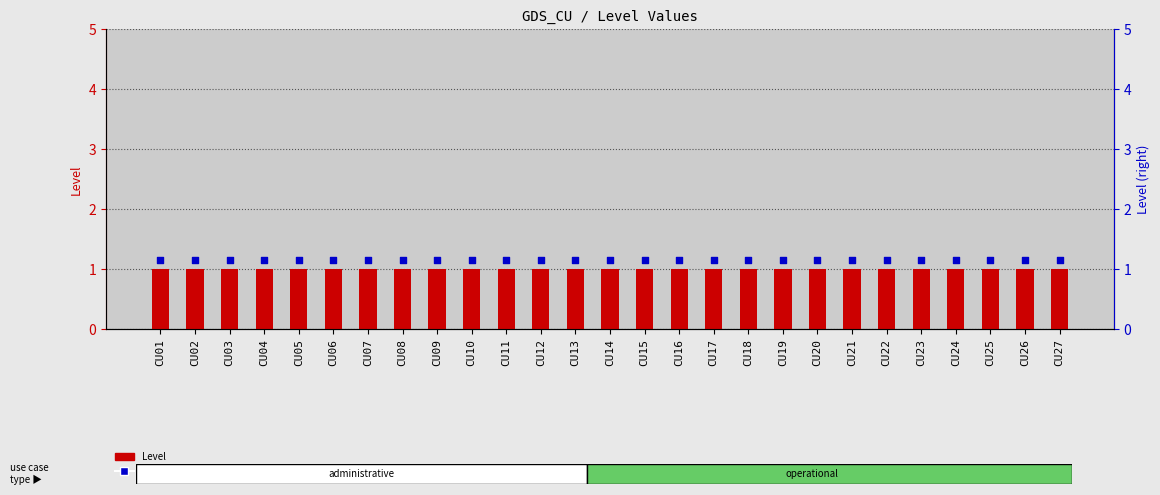

Is the value of Level rank at CU06 greater than the value of Level at CU18?

Yes